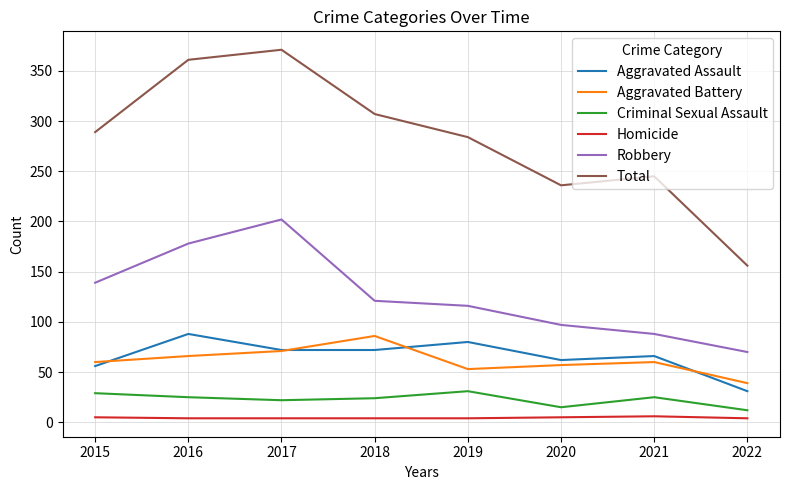

What is the minimum value shown in the chart?

4